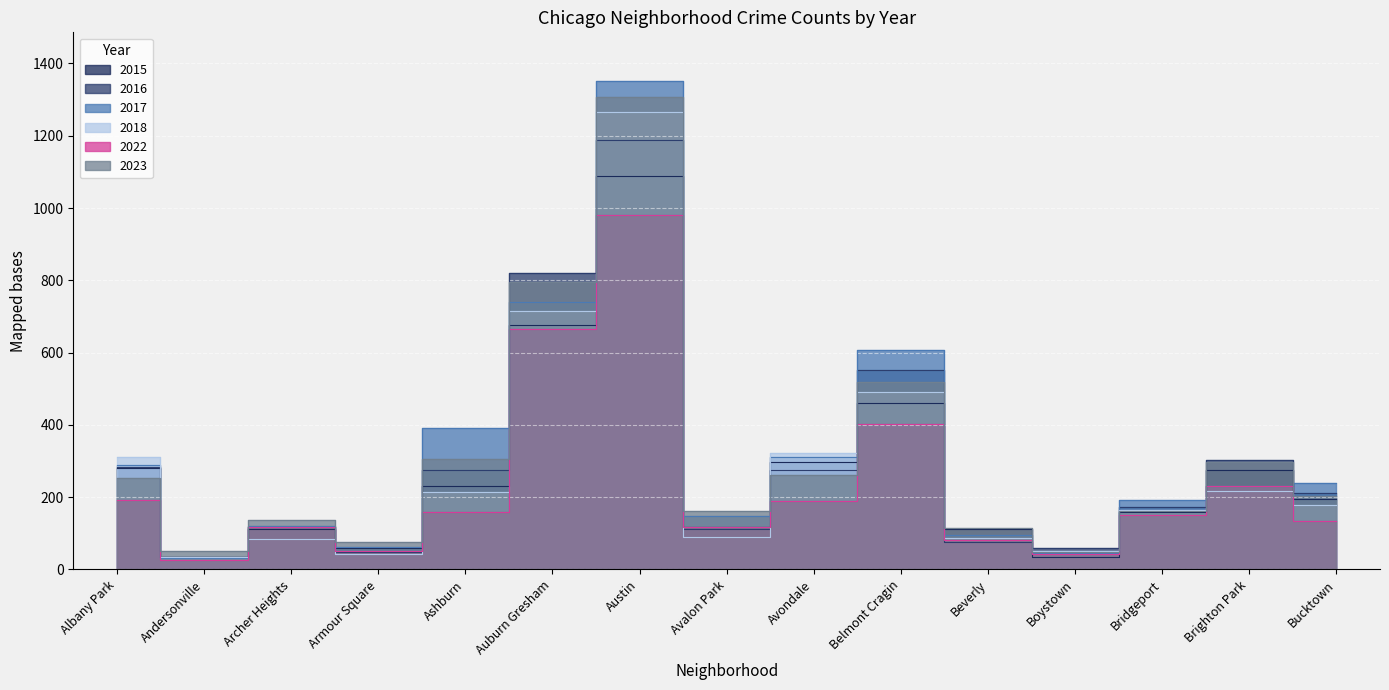

Does the chart display data point markers on the line(s)?

No